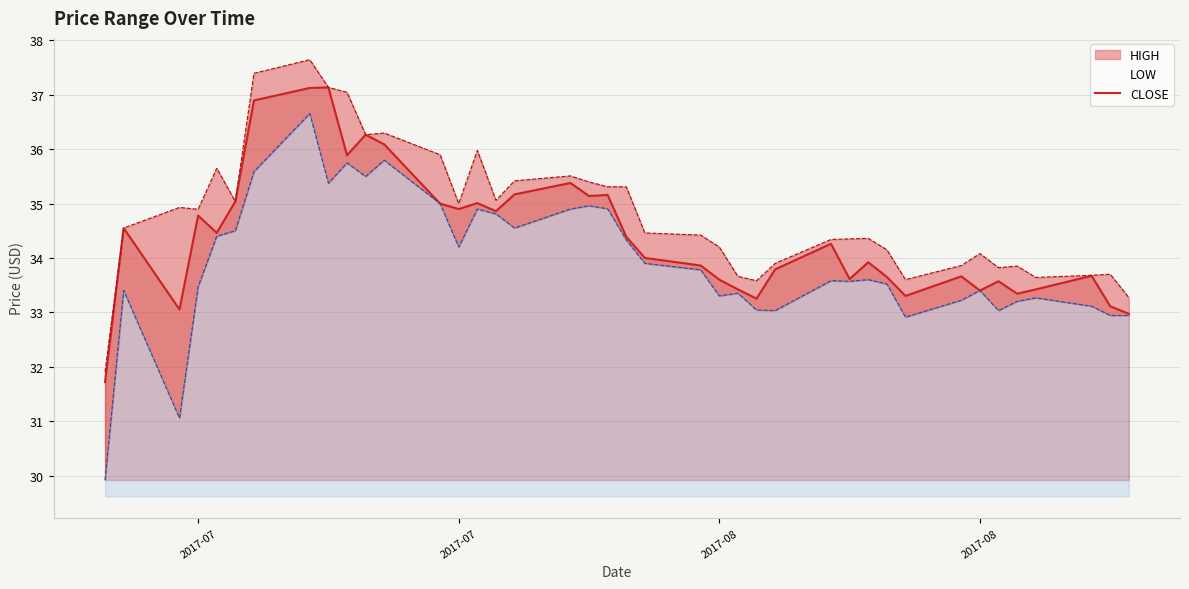

True or false: there are more than 2 points higher than both neighbors.

True